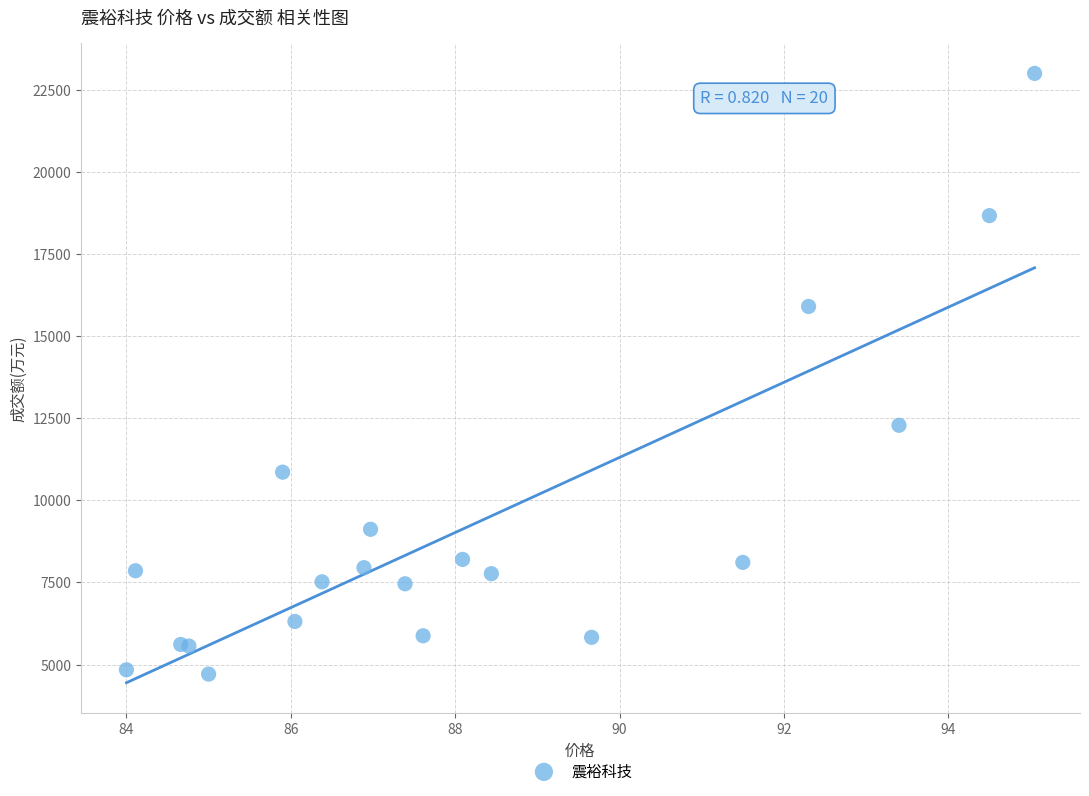

What Y value in the scatter plot is closest to 13856?

12286